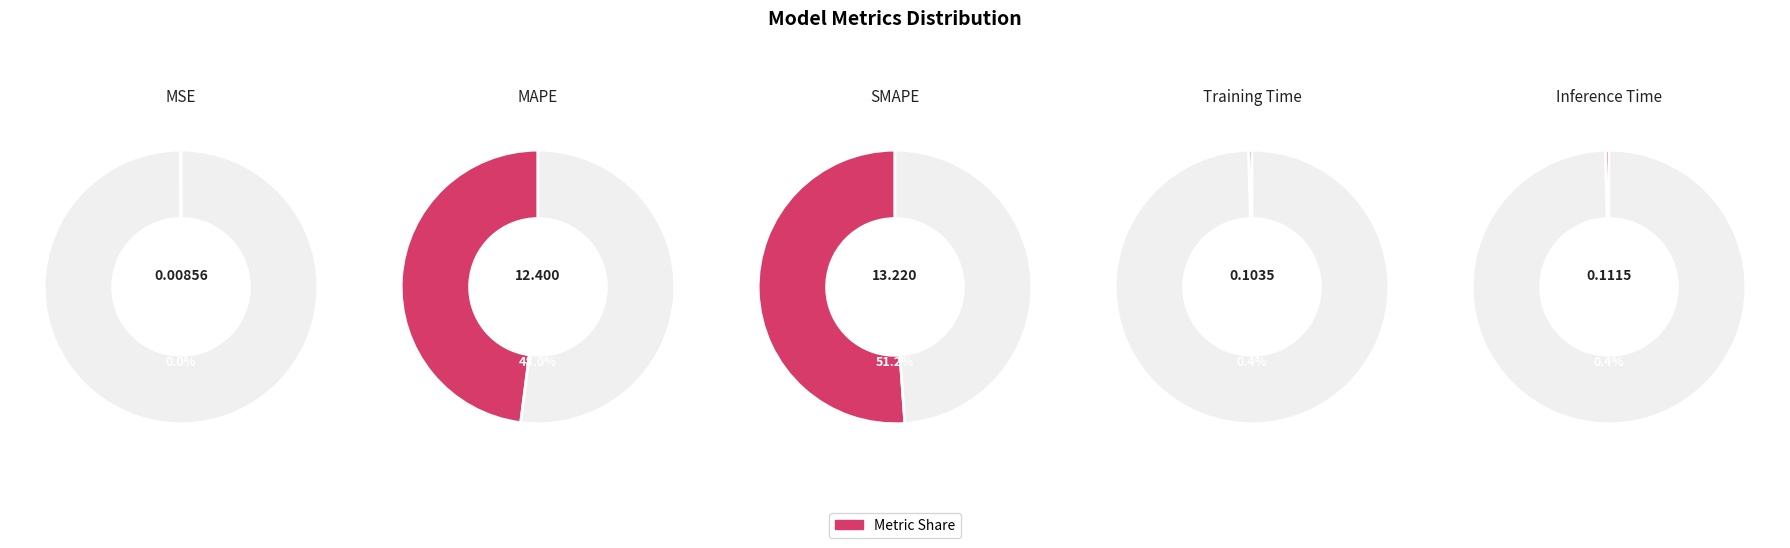

What is the majority slice?

SMAPE